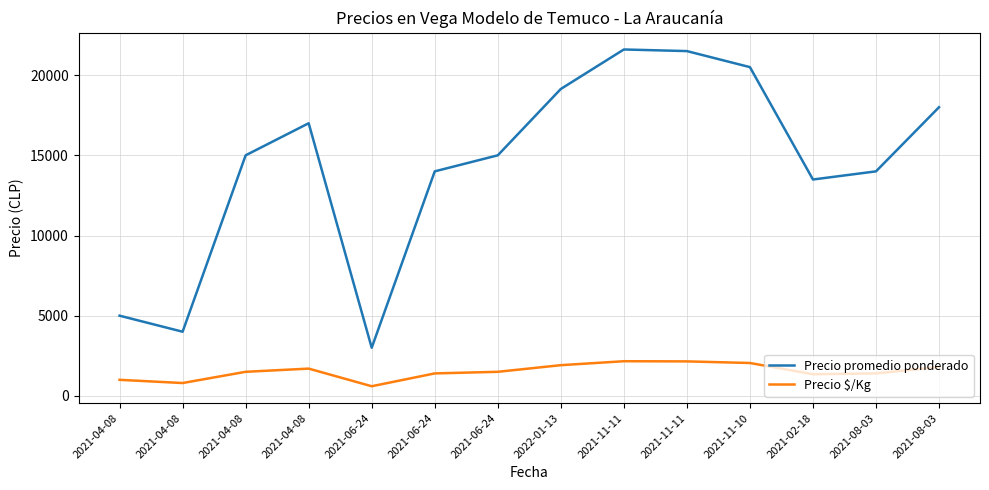

The Precio $/Kg series shows 1500 at 2021-04-08. True or false?

True